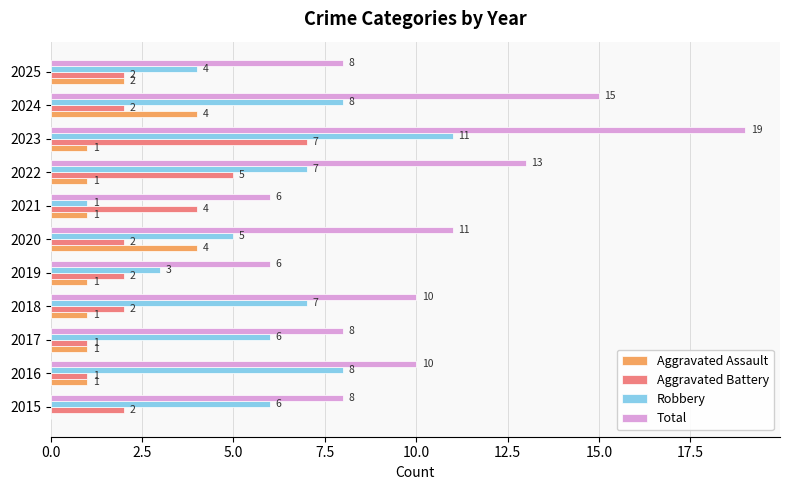

What is the highest value of the Aggravated Battery series?

7